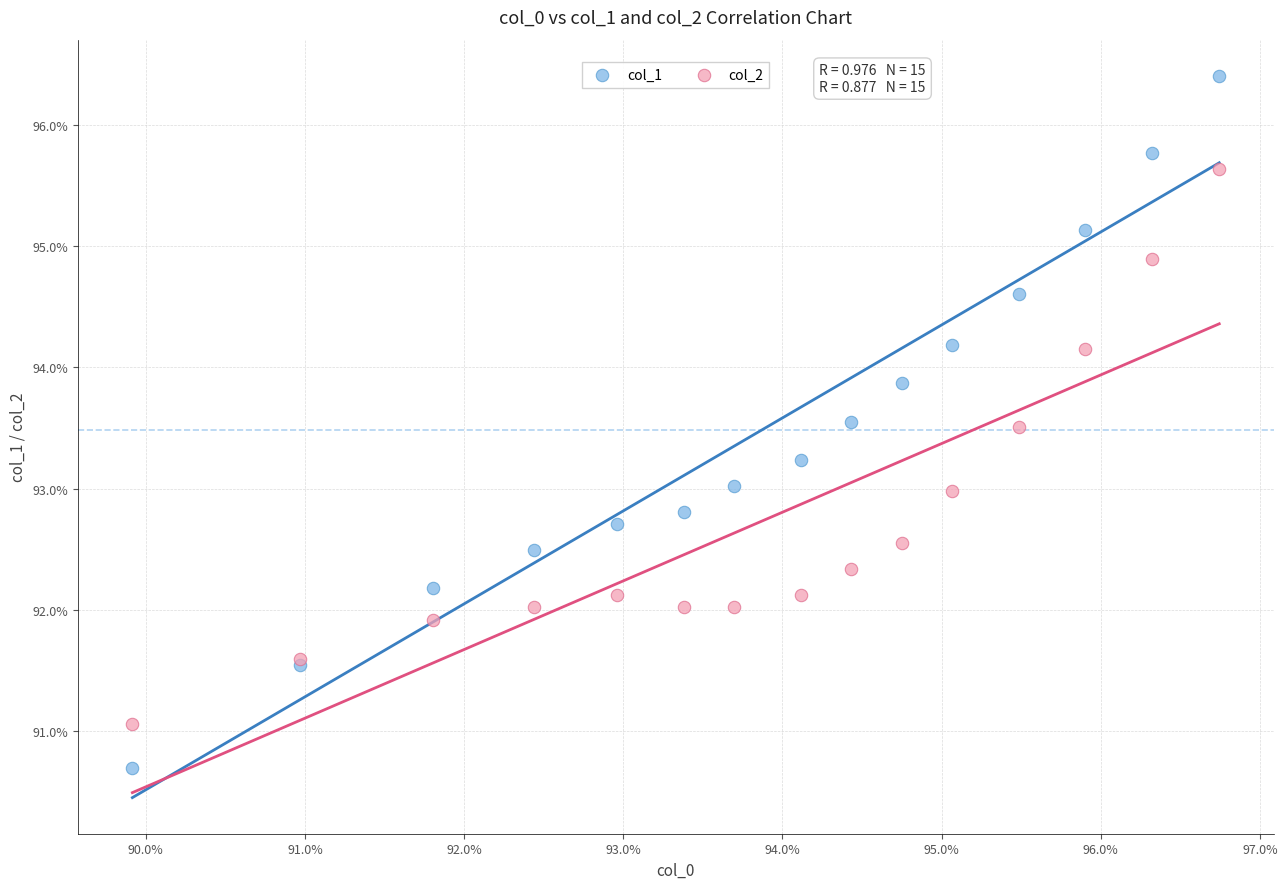

What are all the series names shown in the legend?

col_1, col_2